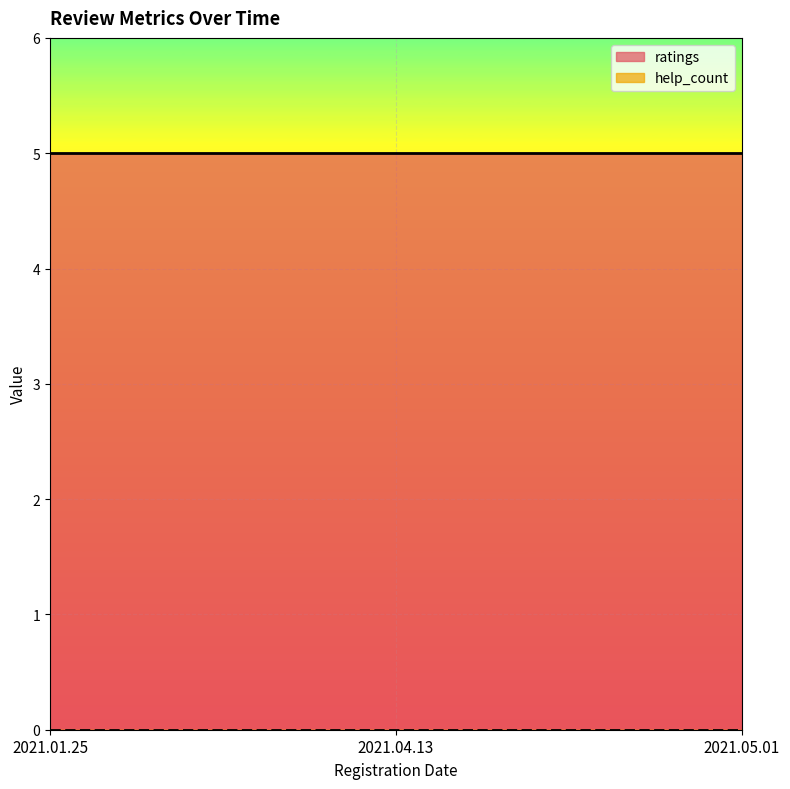

What is the maximum value for ratings?

5